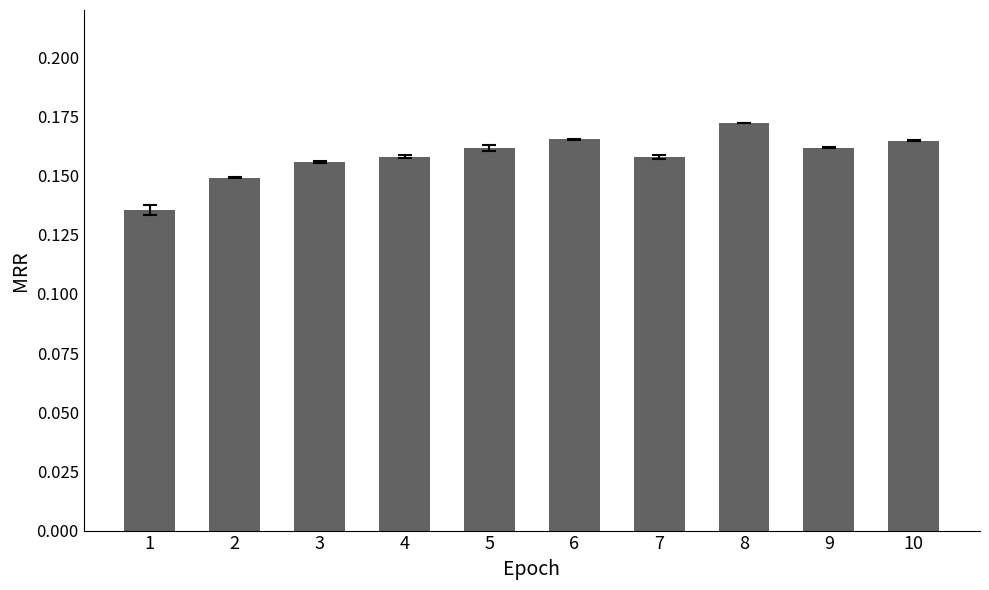

Is it true that the value at 3 is 0.0?

False